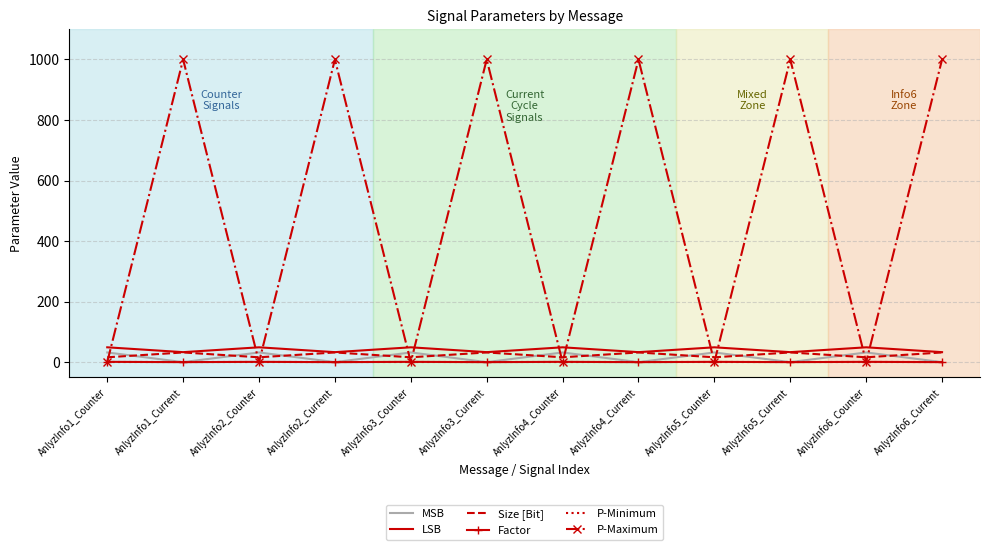

Which series has the largest total across all categories?

P-Maximum